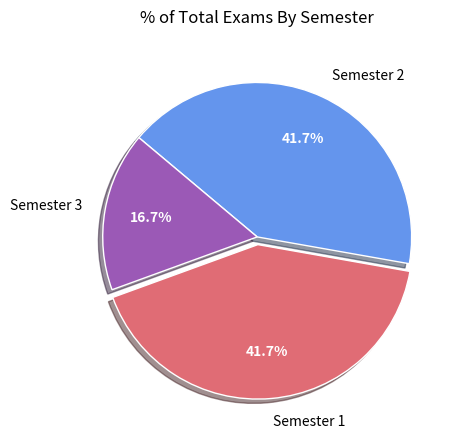

How much of the chart is everything except Semester 3?

83.3%